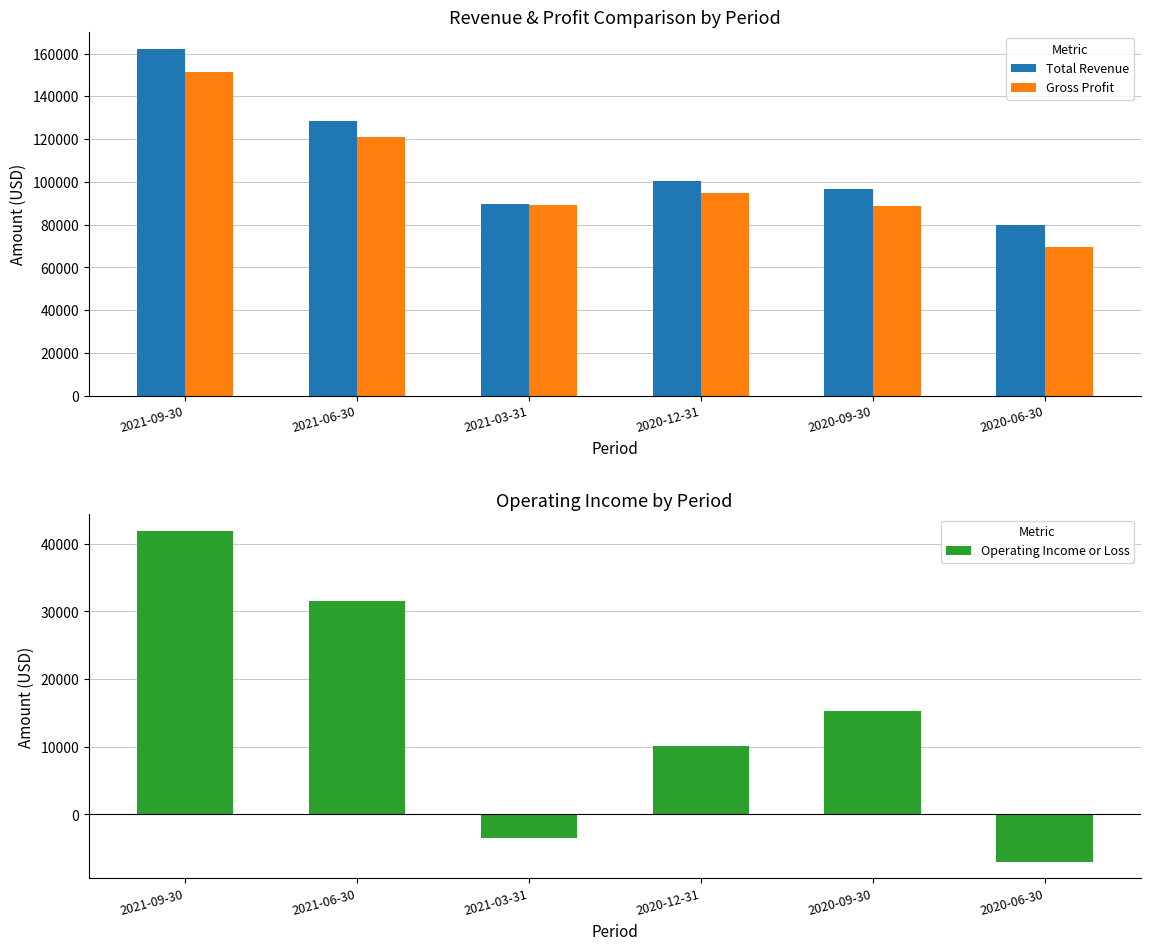

Between 2020-12-31 and 2021-09-30, which is larger?

2021-09-30